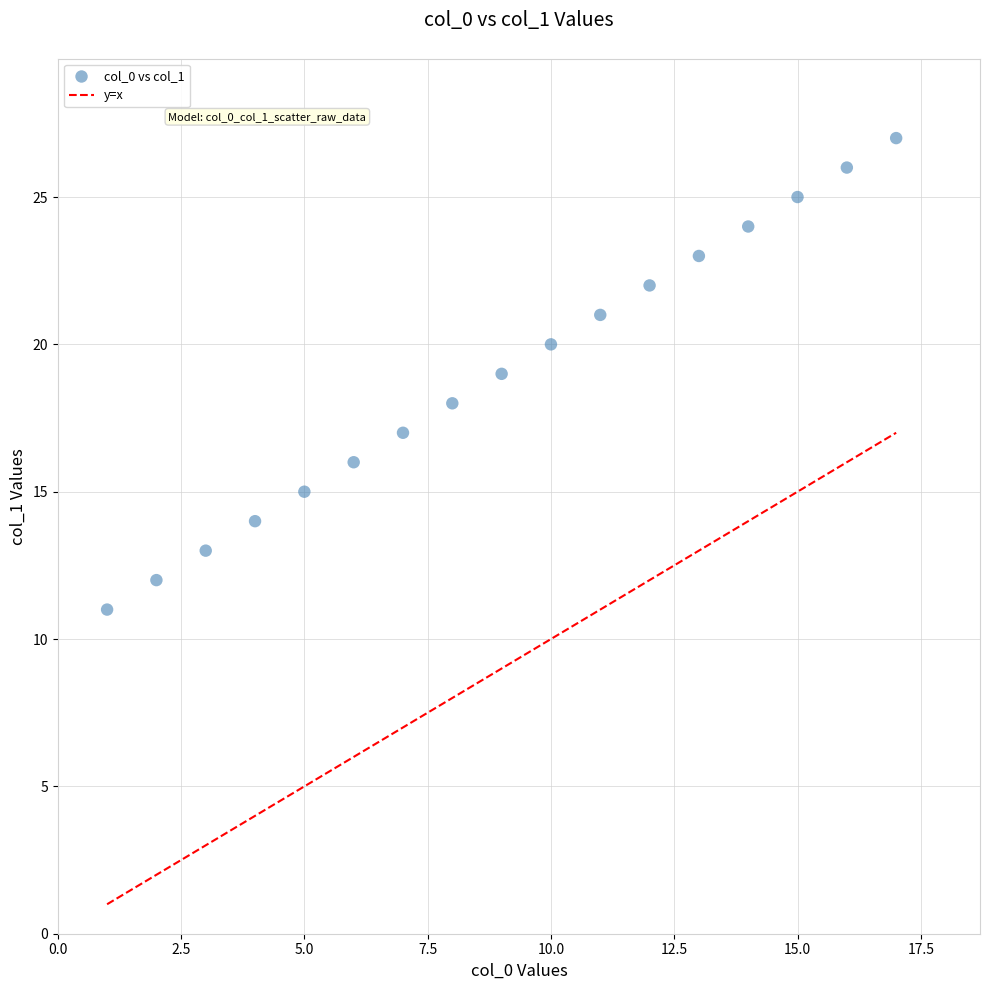

What is the range of X values (max minus min)?

16